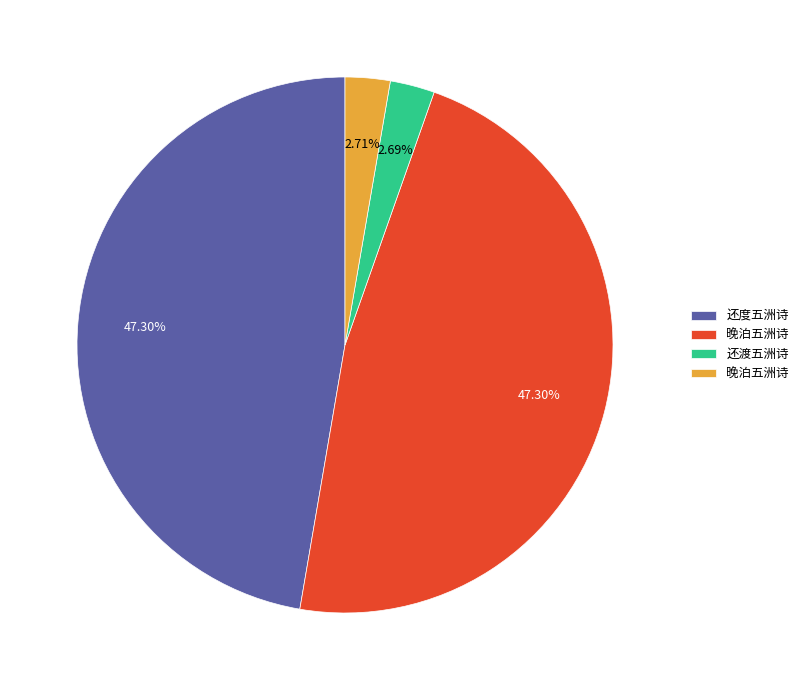

Does any single category account for the majority?

No